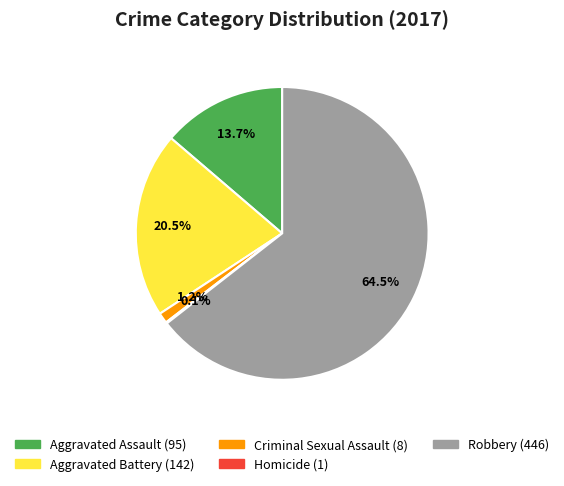

What is the total percentage of Aggravated Assault and Criminal Sexual Assault?

14.9%